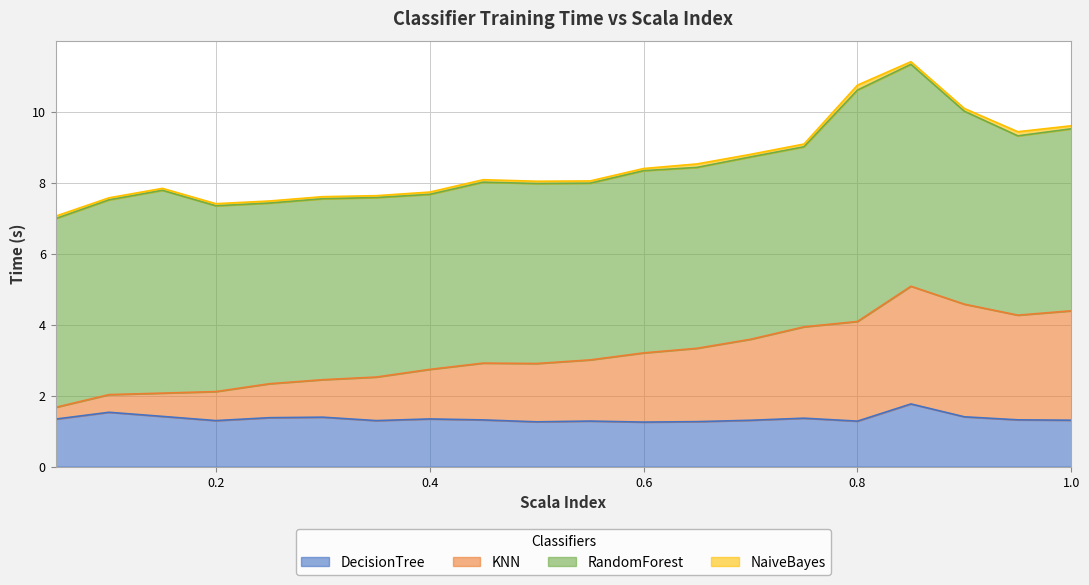

What is the highest value of the DecisionTree series?

1.8